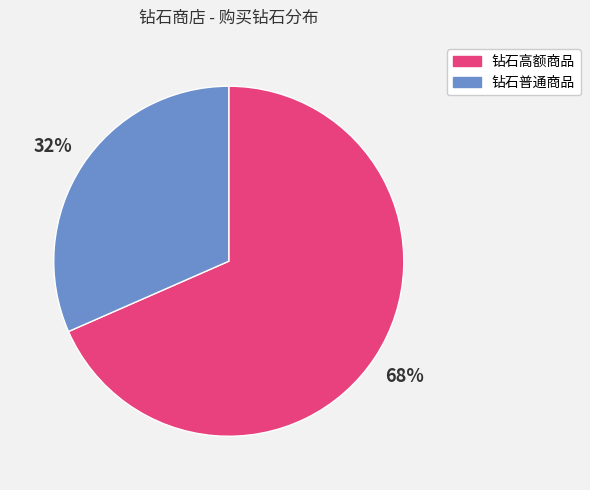

How many slices are in this pie chart?

2